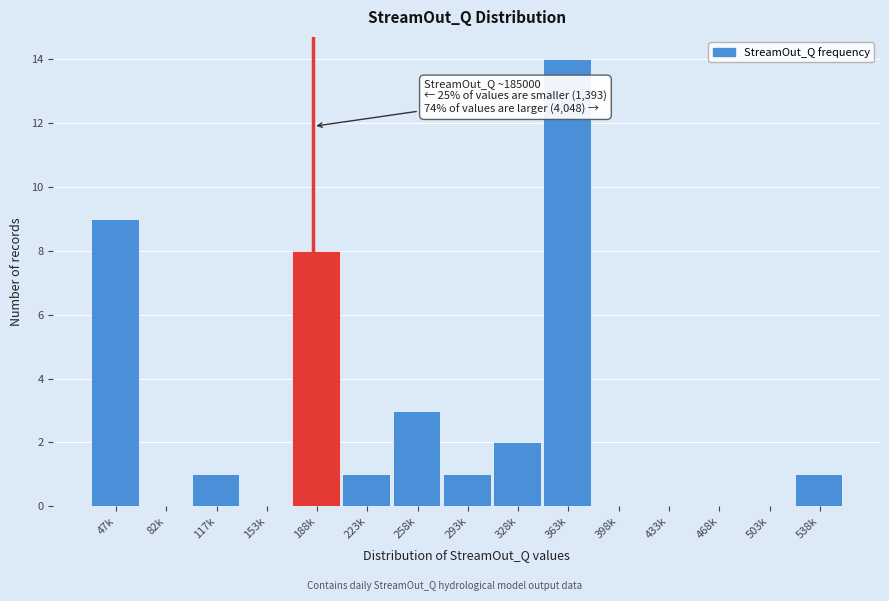

Reading right to left, what are all the values shown in this chart?

538k=1	503k=0	468k=0	433k=0	398k=0	363k=14	328k=2	293k=1	258k=3	223k=1	188k=8	153k=0	117k=1	82k=0	47k=9